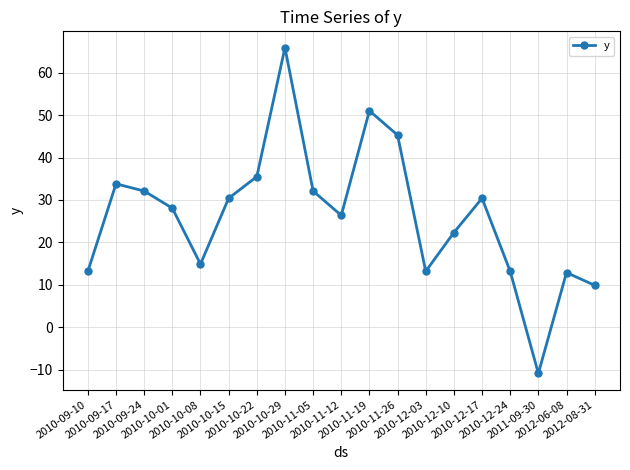

What is the ratio of the value at 2012-08-31 to the value at 2010-09-10?

0.7